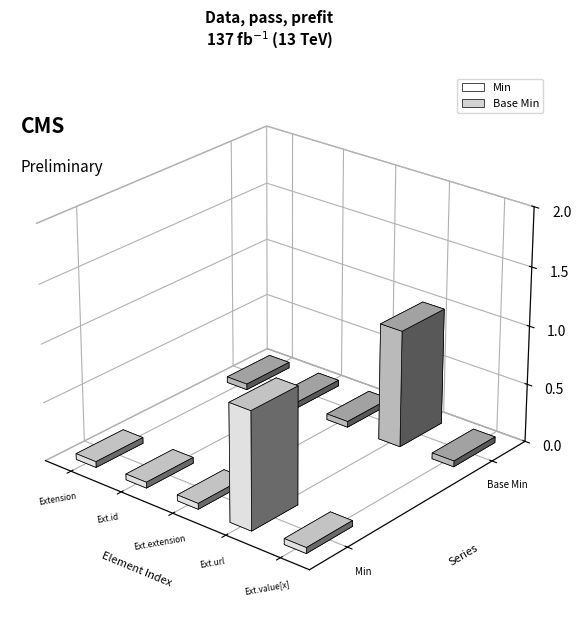

Rank the series at Extension.id from lowest to highest value.

Min, Base Min